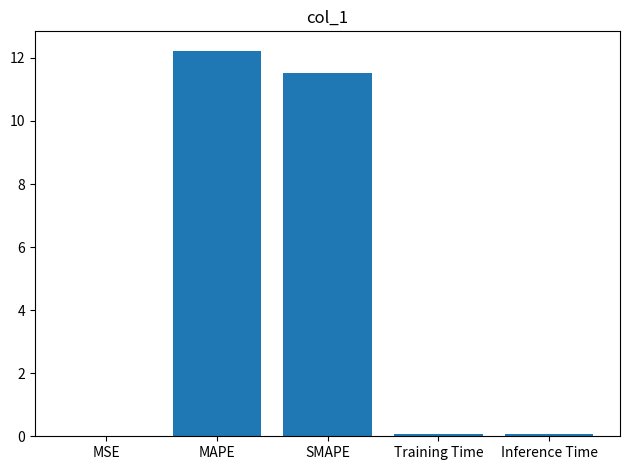

What is the sum of all values?

23.9